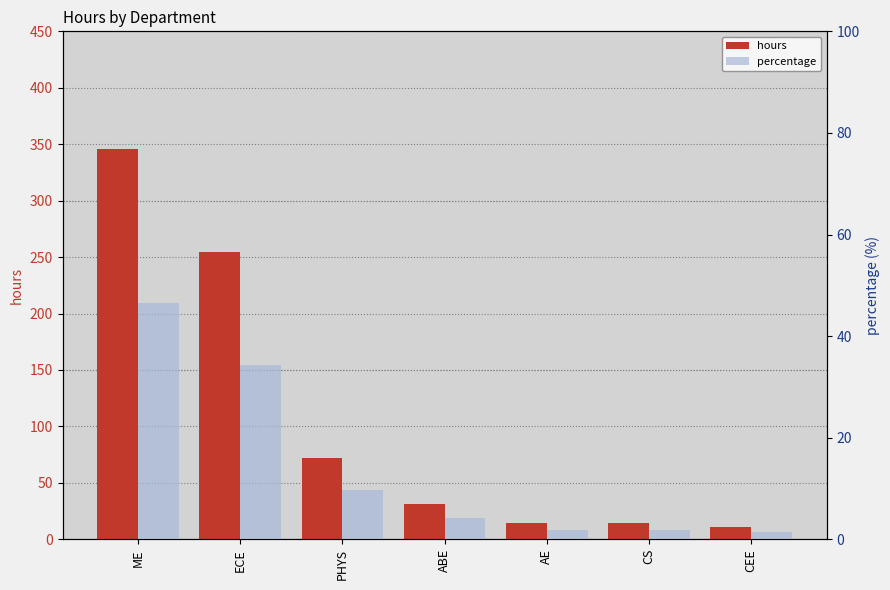

At which label does hours reach its minimum?

CEE